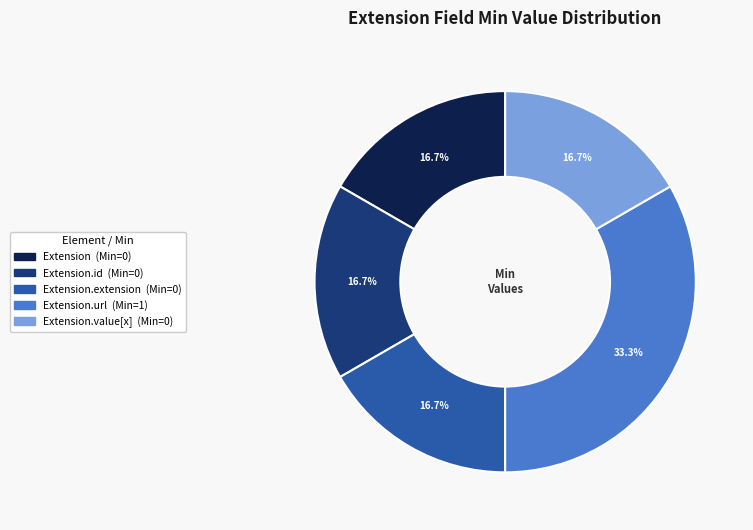

Does any single category account for the majority?

No